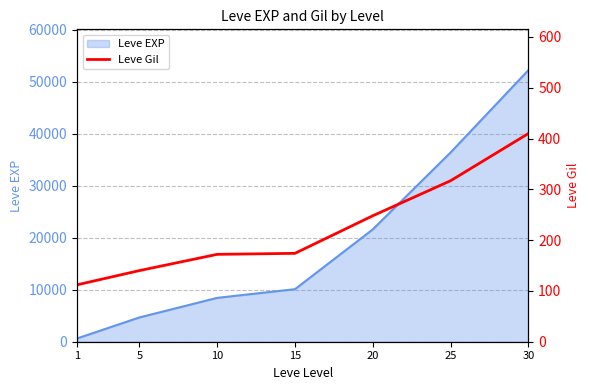

At which category does the chart reach its minimum across all series?

1